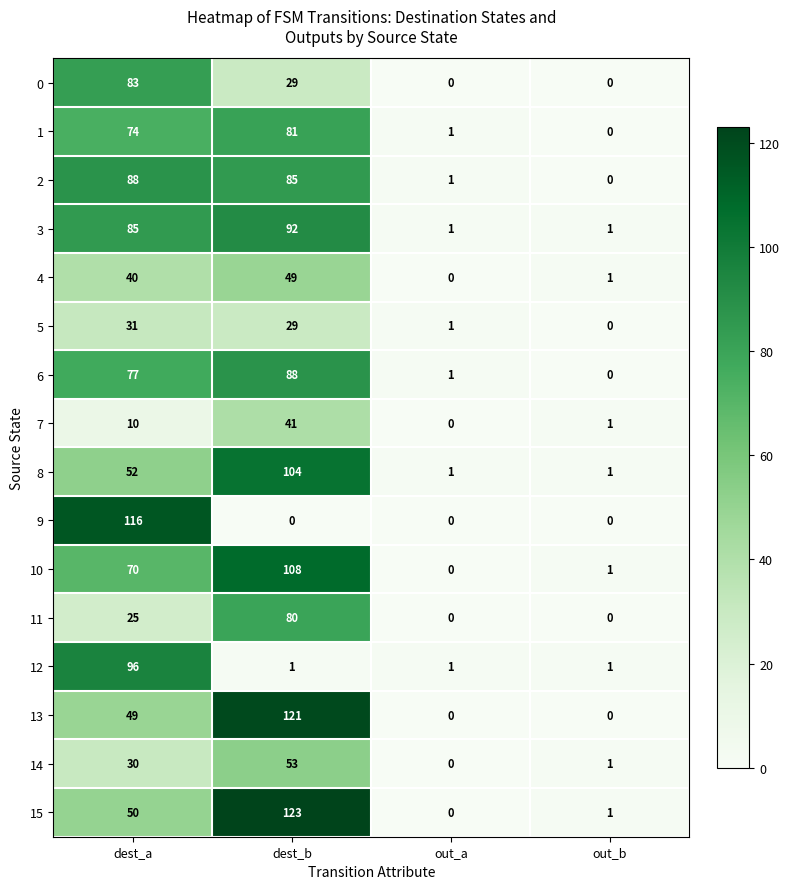

What is the sum of all 14 values?

84